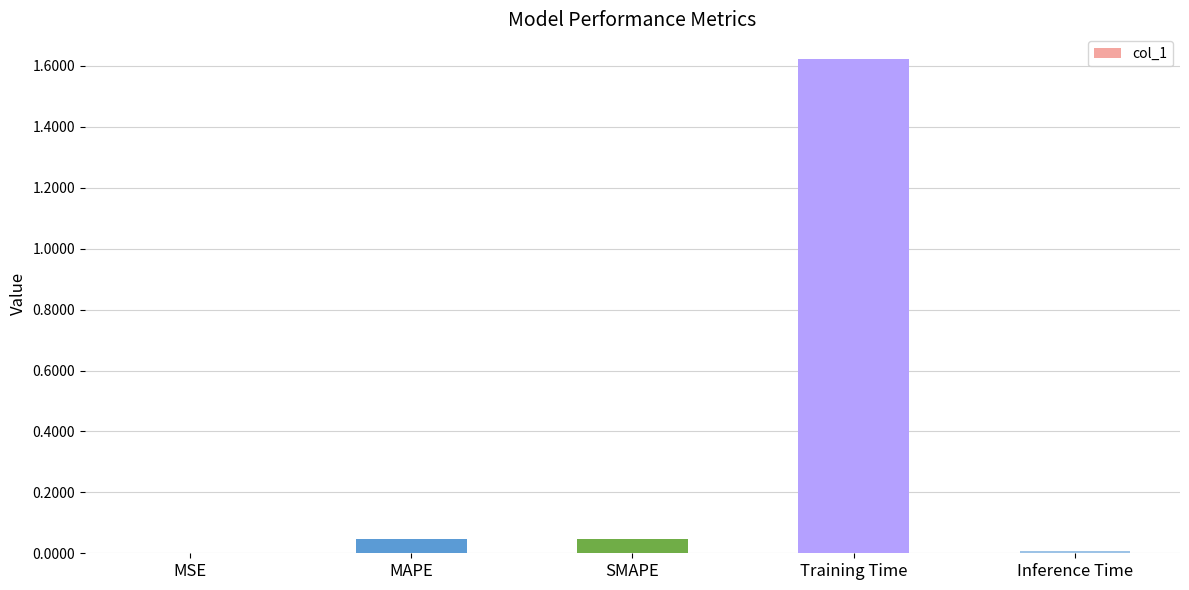

What is the sum of the values at Training Time and SMAPE?

1.7